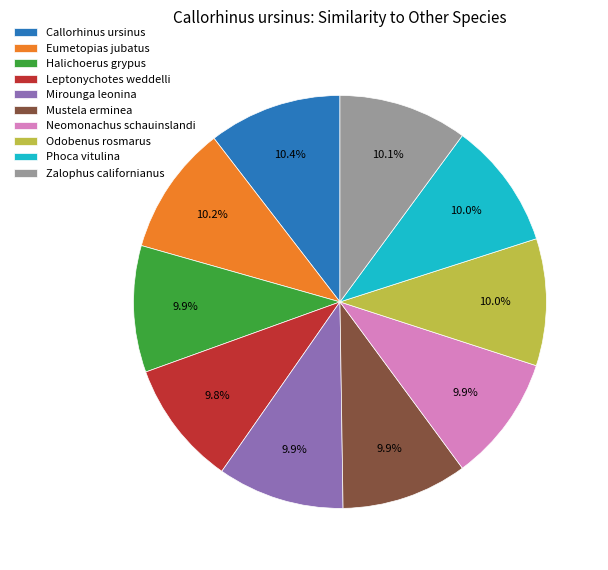

What percentage is the Halichoerus grypus slice, to the nearest percent?

10%